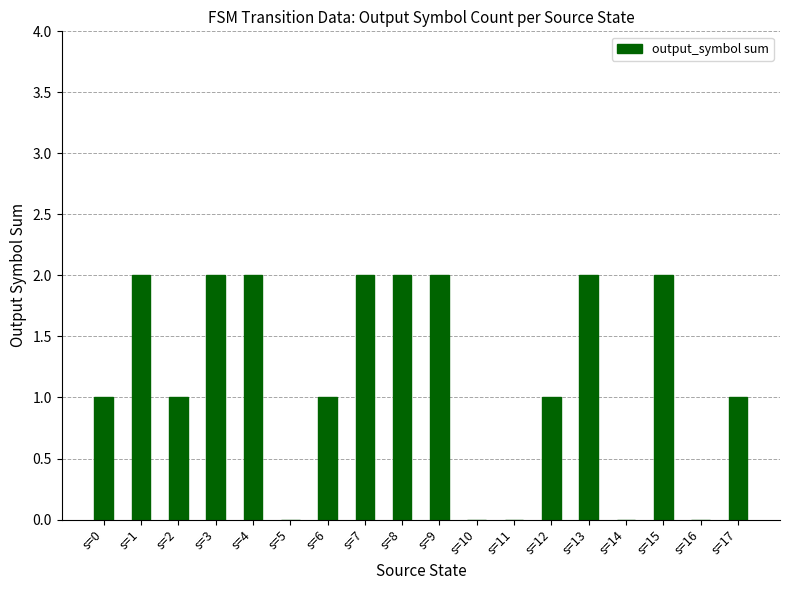

What is the sum of all values?

21